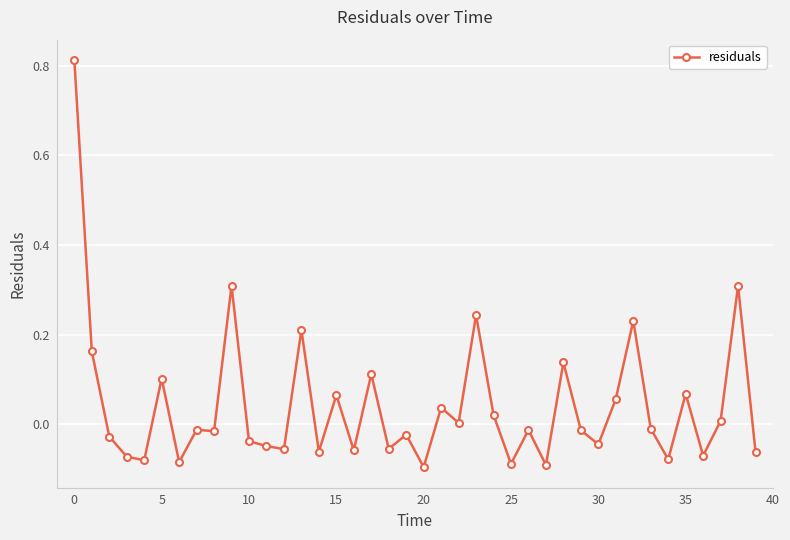

What is the sum of all values?

1.7